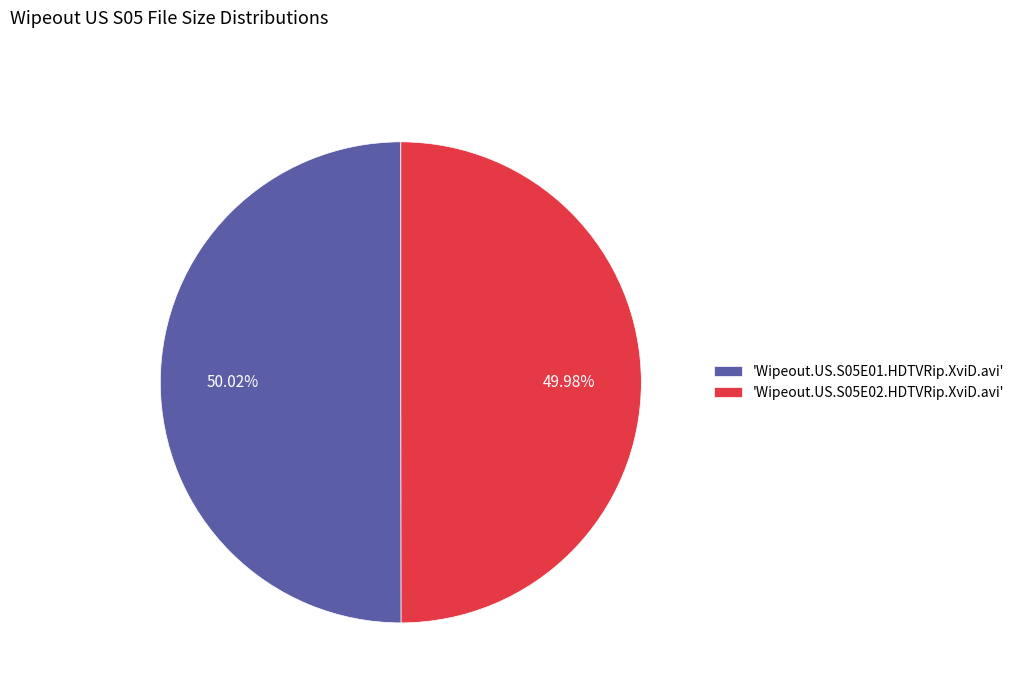

Does any single category account for the majority?

Yes